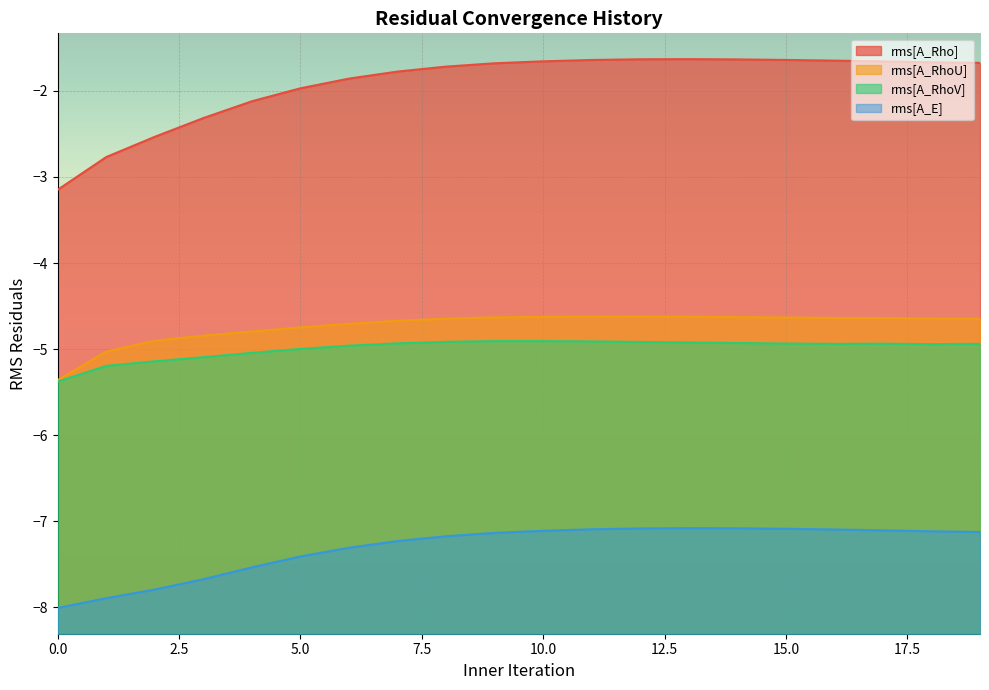

Rank the series at 4 from lowest to highest value.

rms[A_E], rms[A_RhoV], rms[A_RhoU], rms[A_Rho]